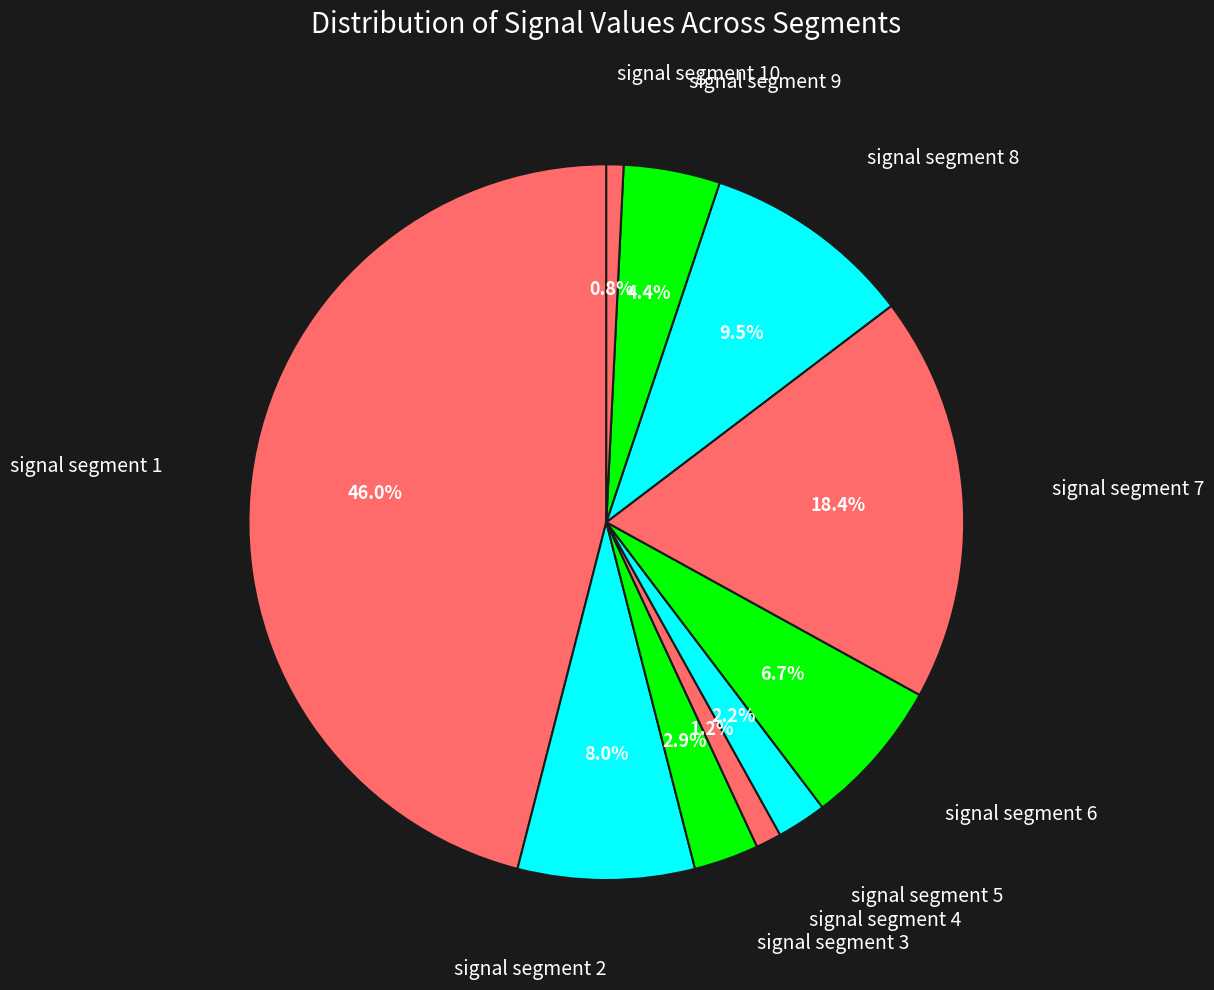

What is the smallest slice in the pie chart?

signal segment 10